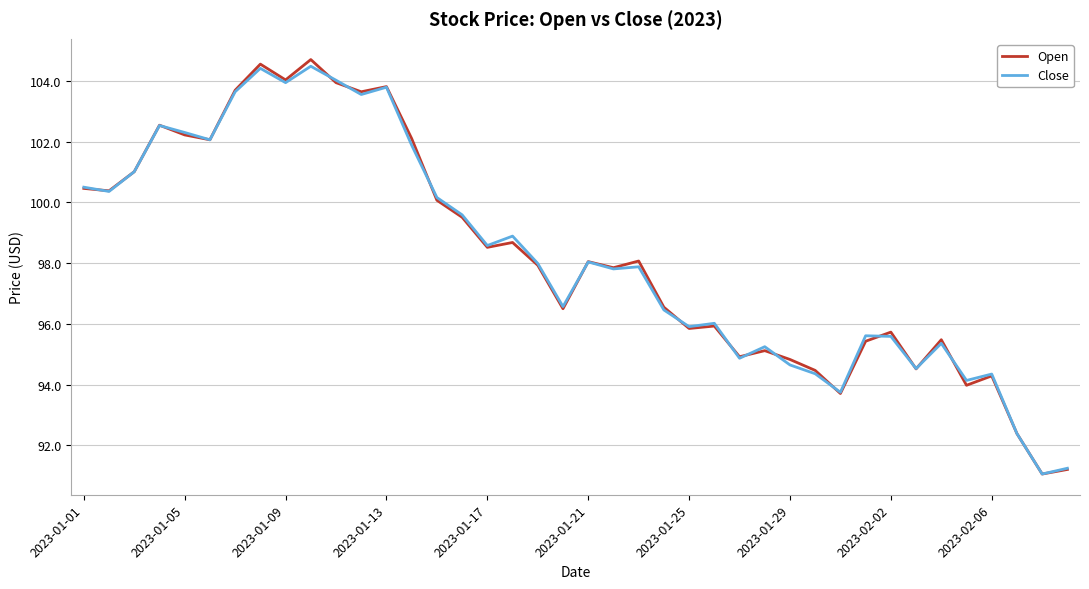

Which series has the largest range (max minus min)?

Open